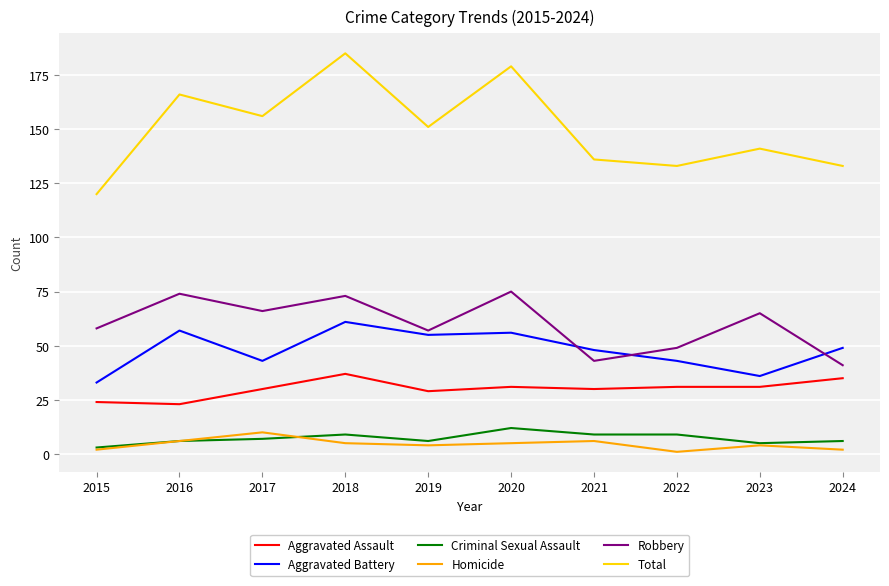

True or false: Homicide and Robbery intersect in this chart.

False